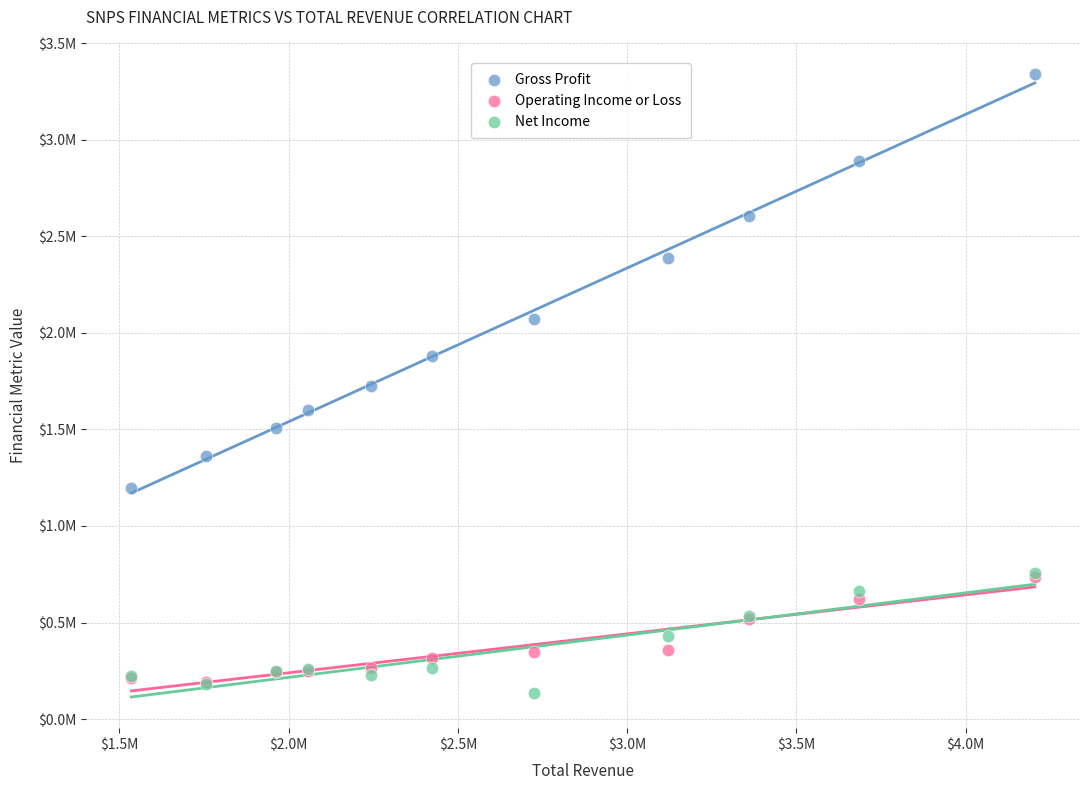

Which series has the widest spread of Y values?

Gross Profit